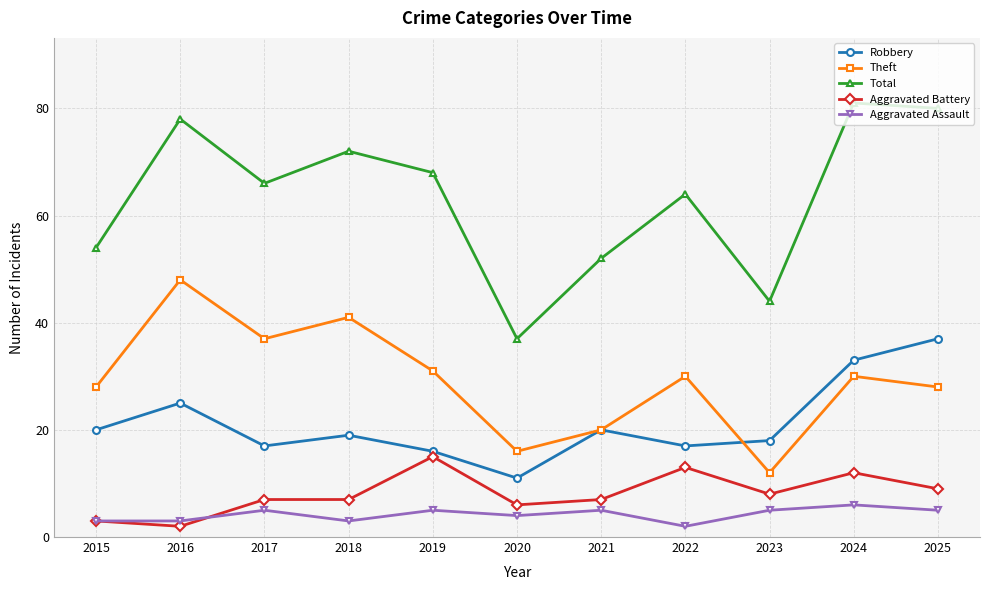

True or false: Total and Aggravated Assault cross at least once.

False